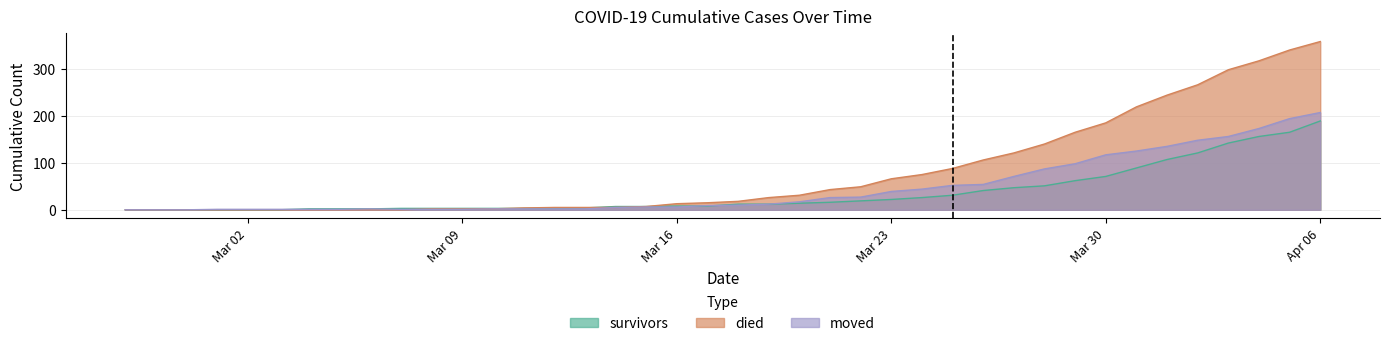

What are all the series names shown in the legend?

survivors, died, moved